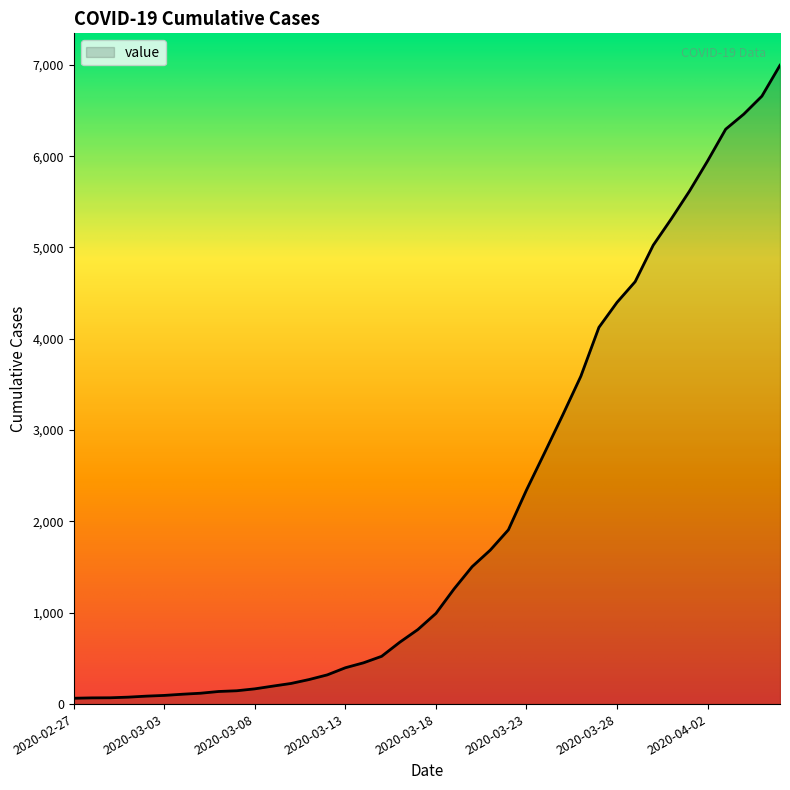

What is the greatest value displayed?

6995